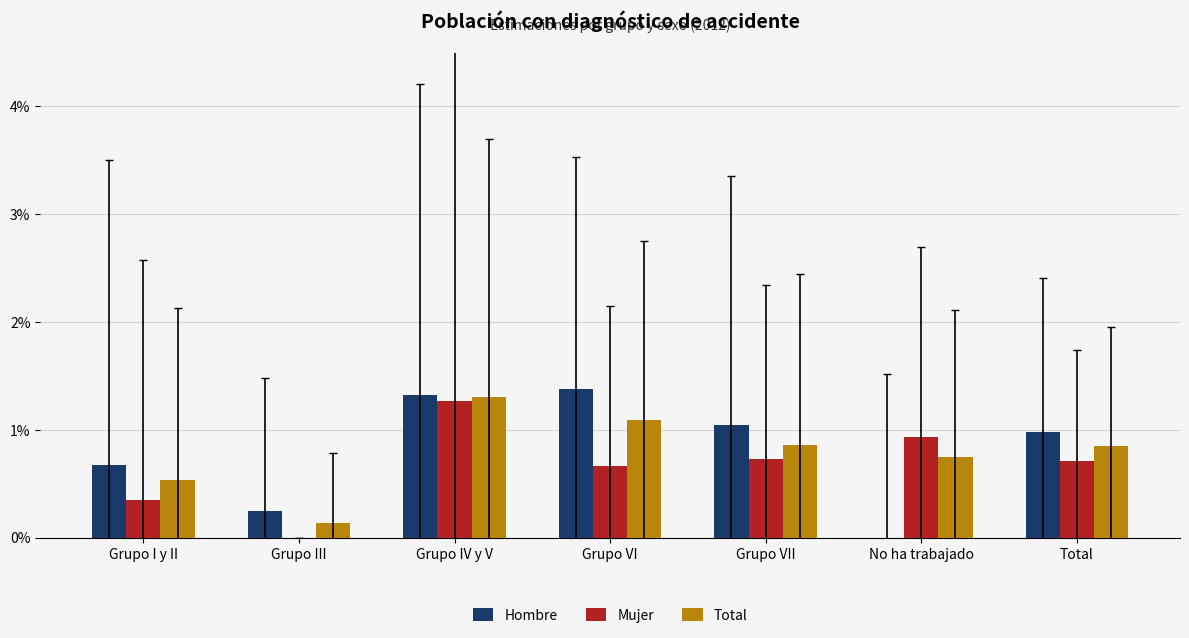

What are all the series names shown in the legend?

Hombre, Mujer, Total